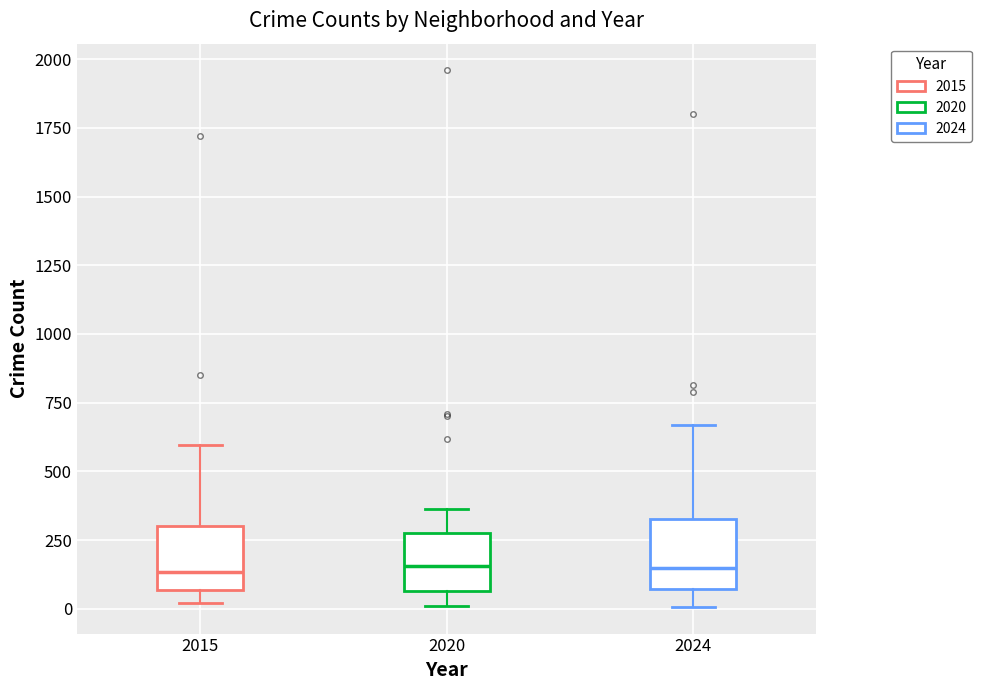

Where does the median line of the box at x = 2015 sit on the y-axis? The values are not printed on the chart, so give them approximately, as read against the axis.

150